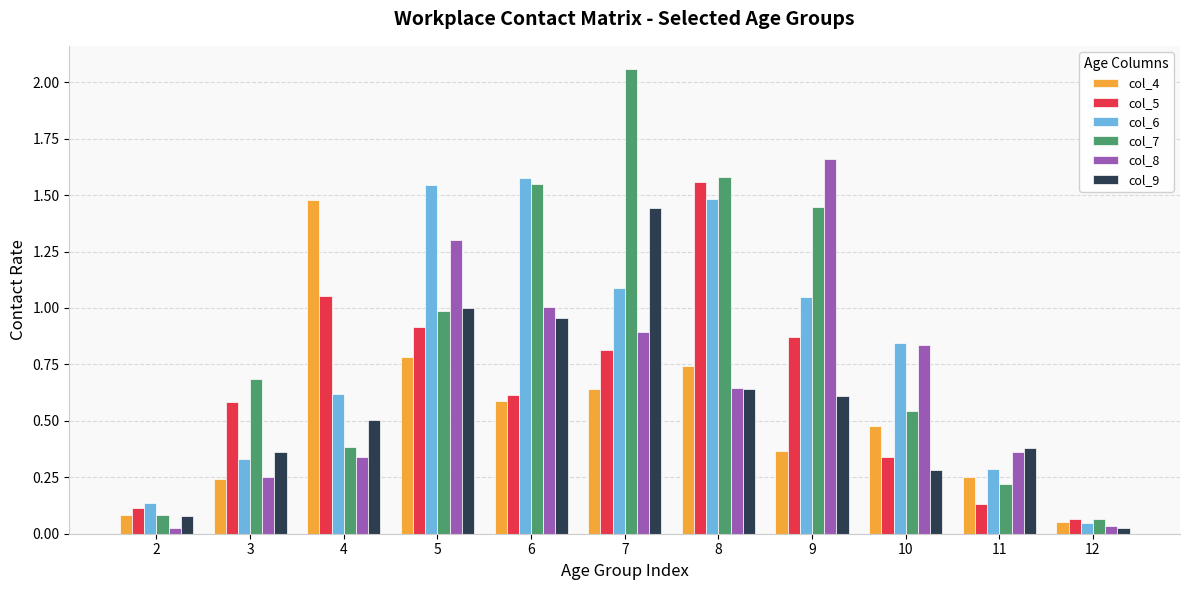

What are all the series names shown in the legend?

col_4, col_5, col_6, col_7, col_8, col_9